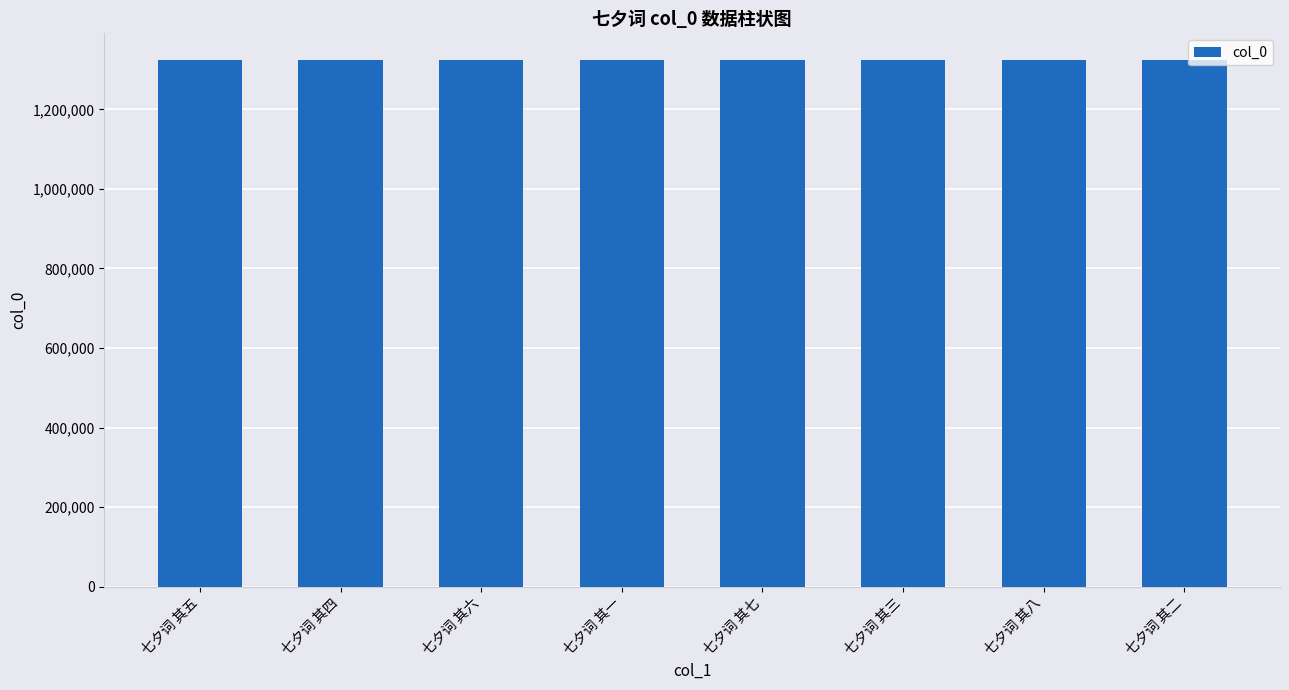

What is the value of the 5th bar from the left?

1325033